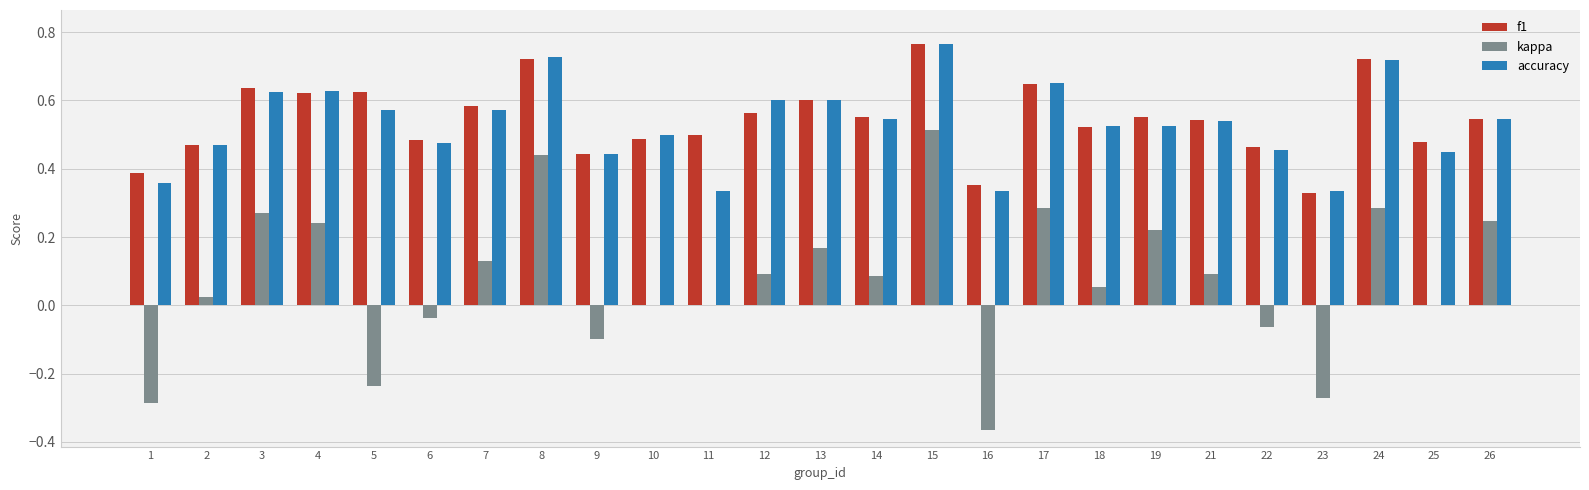

How many data points does each series have?

25